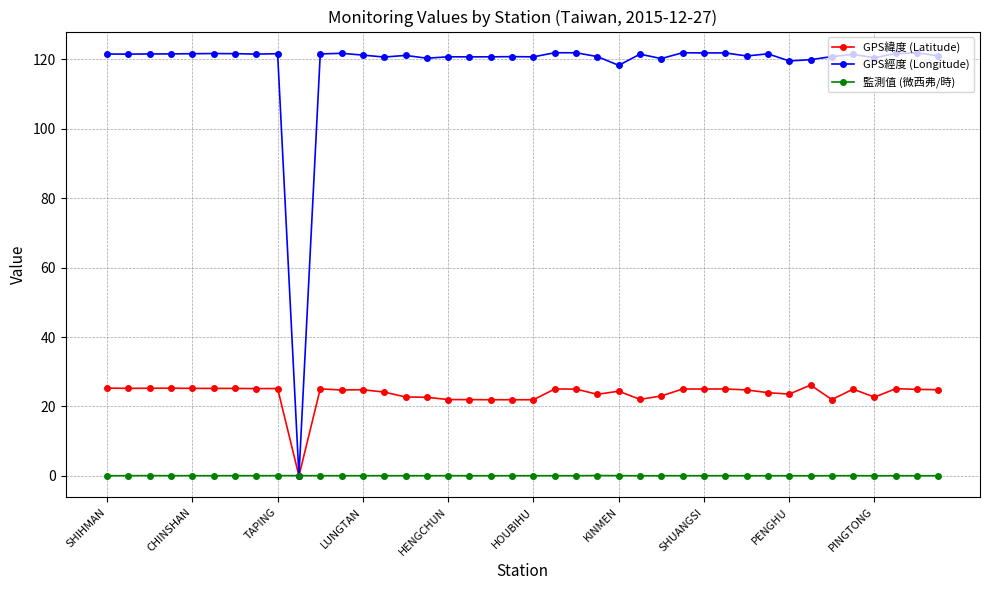

What is the maximum value shown in the chart?

121.9